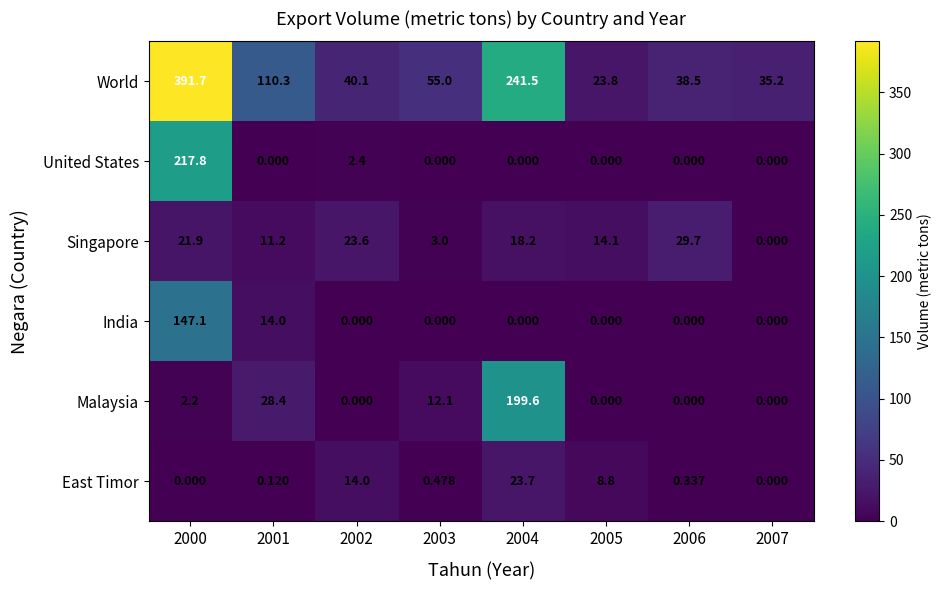

Rank the series by their maximum value, from highest to lowest.

World, United States, Malaysia, India, Singapore, East Timor